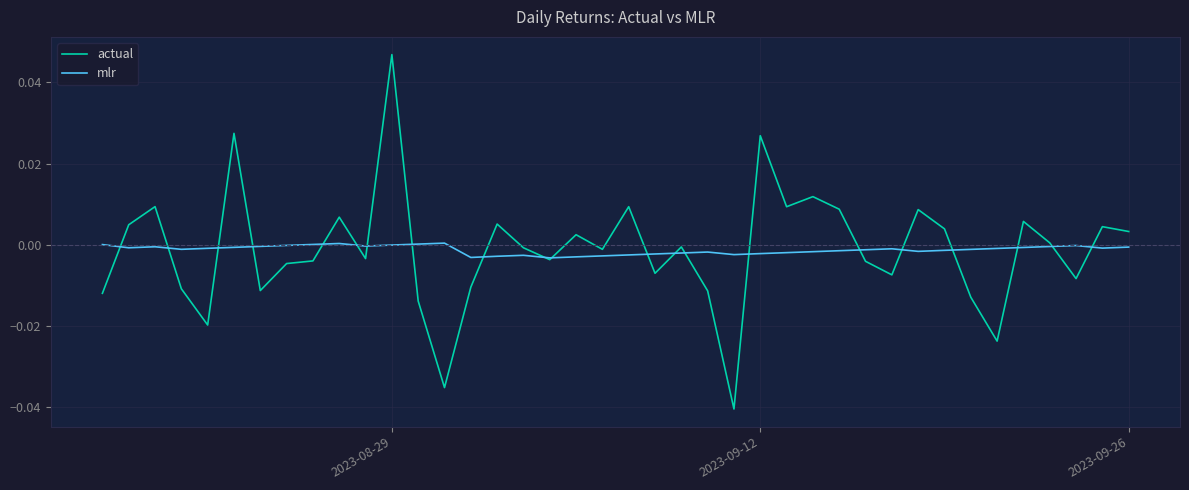

True or false: mlr and actual cross at least once.

True